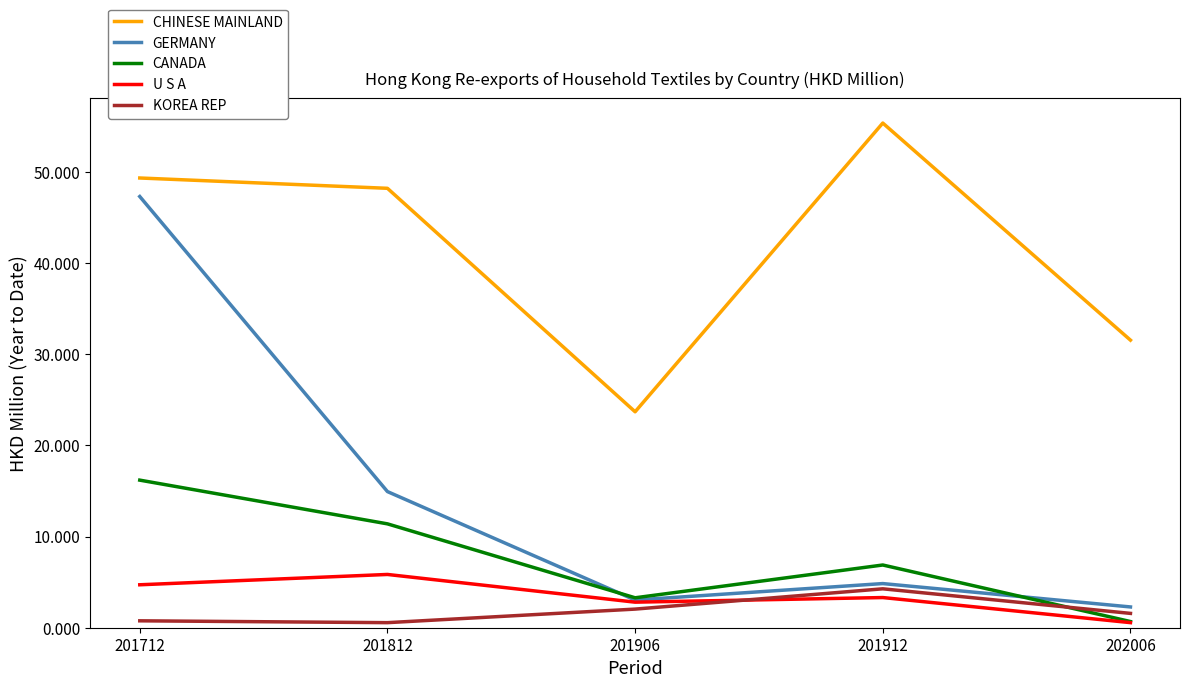

What is the difference between the highest and lowest values at 201912?

52.1